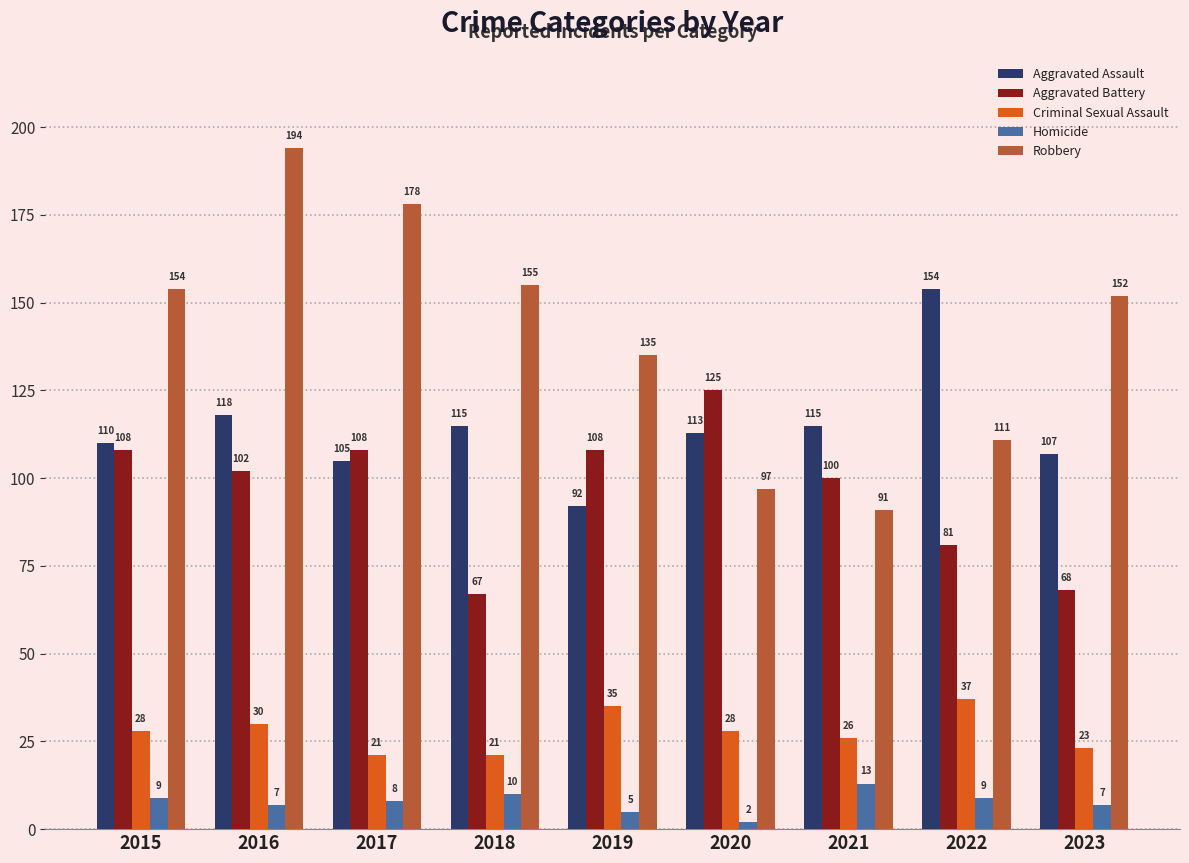

Reading right to left, what are all the values shown in this chart?

Aggravated Assault: 107	154	115	113	92	115	105	118	110
Aggravated Battery: 68	81	100	125	108	67	108	102	108
Criminal Sexual Assault: 23	37	26	28	35	21	21	30	28
Homicide: 7	9	13	2	5	10	8	7	9
Robbery: 152	111	91	97	135	155	178	194	154